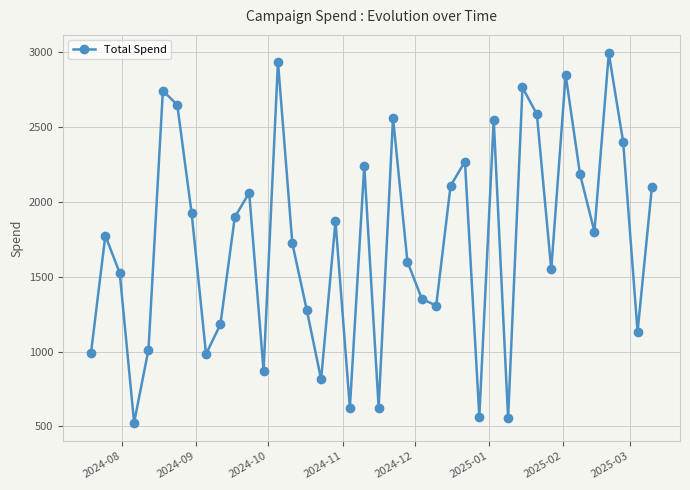

How many points are higher than both their immediate neighbors (excluding endpoints)?

12